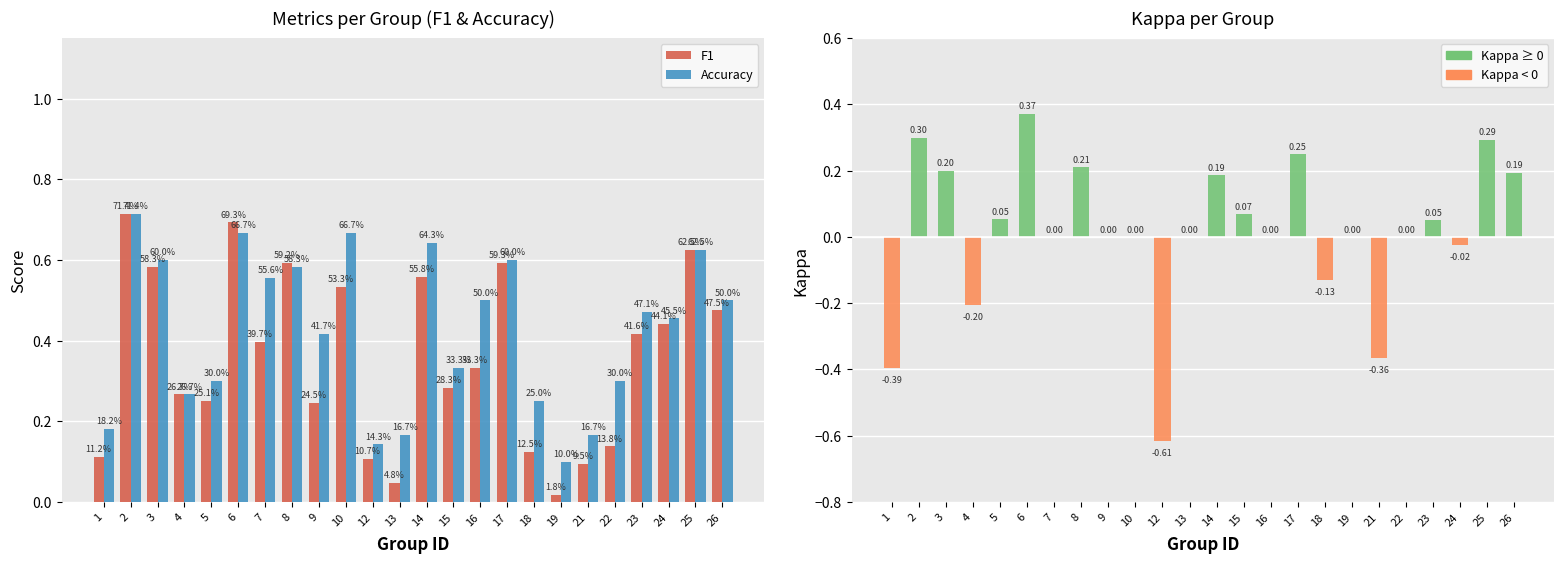

Between 3 and 22, which series saw the biggest shift?

F1